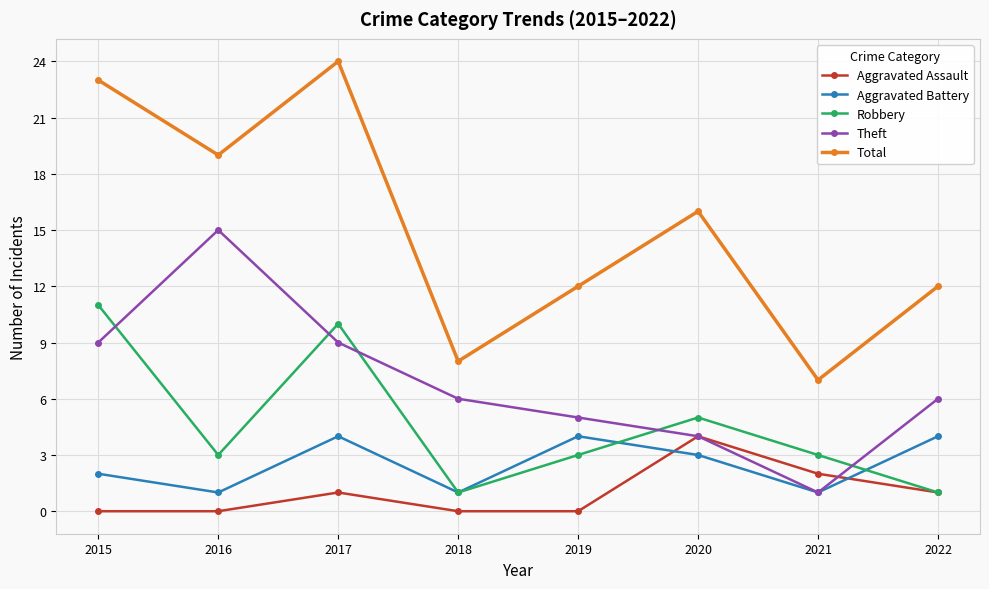

At how many categories does at least one series exceed 14?

4